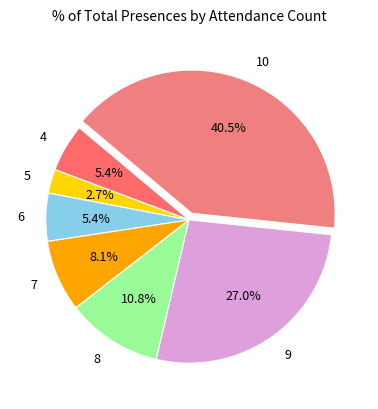

What percentage is the 7 slice, to the nearest percent?

8%